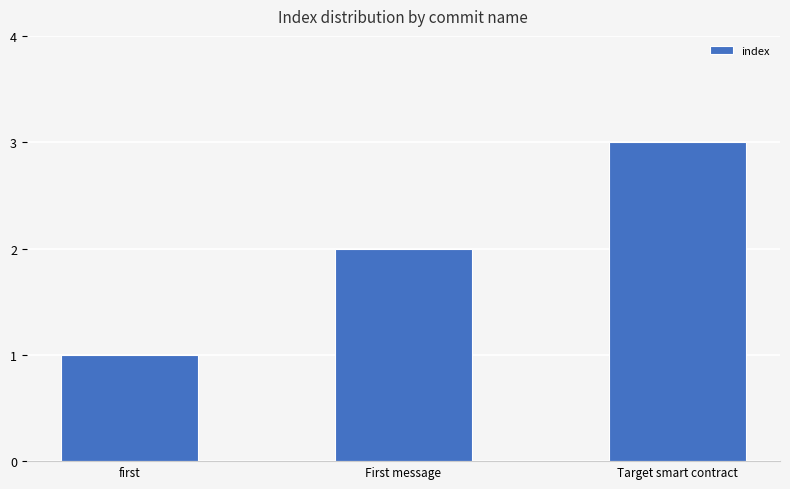

List the labels in order of value, smallest first.

first, First message, Target smart contract